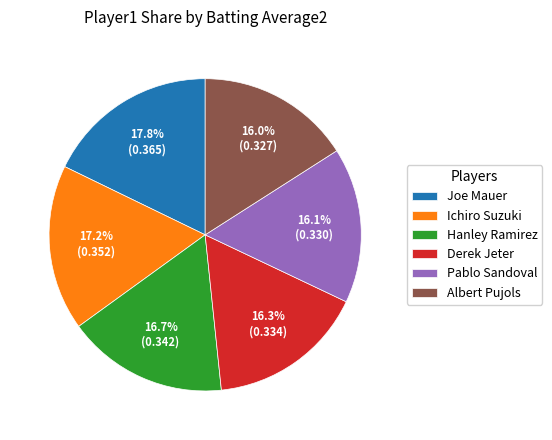

How many segments does this pie chart have?

6